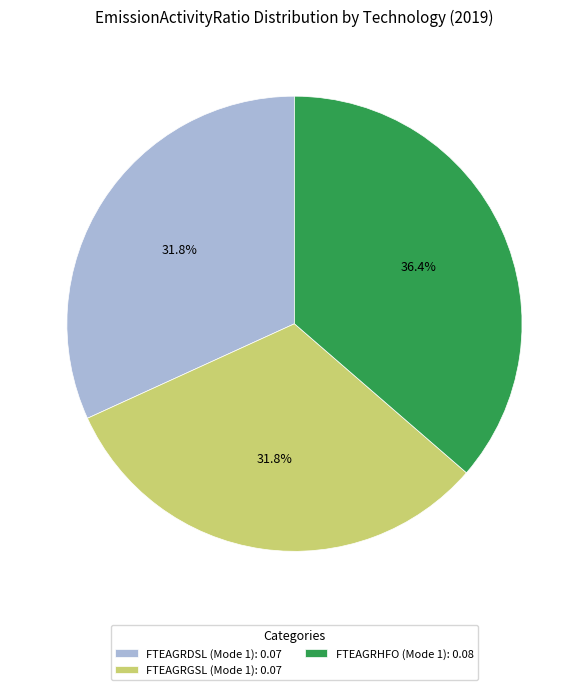

What is the largest slice in the pie chart?

FTEAGRHFO (Mode 1): 0.08